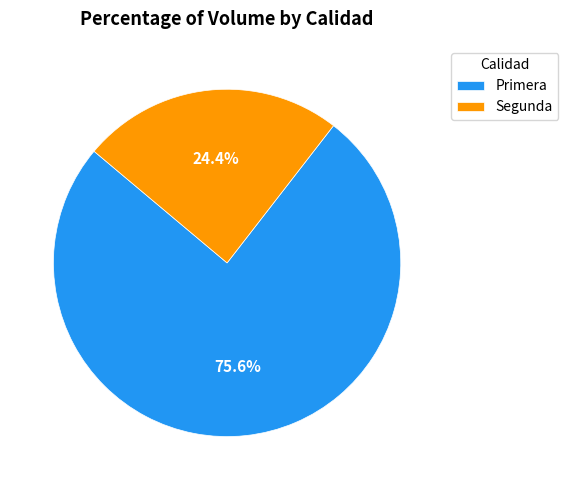

Combined, do Primera and Segunda account for over 50%?

Yes